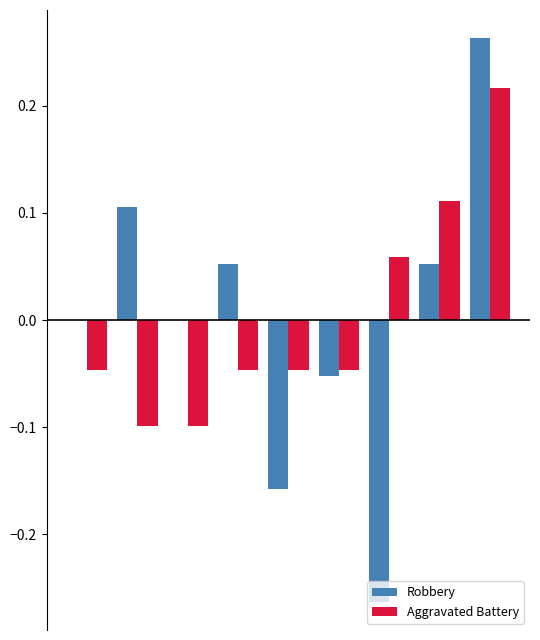

At how many categories does at least one series exceed 0?

5